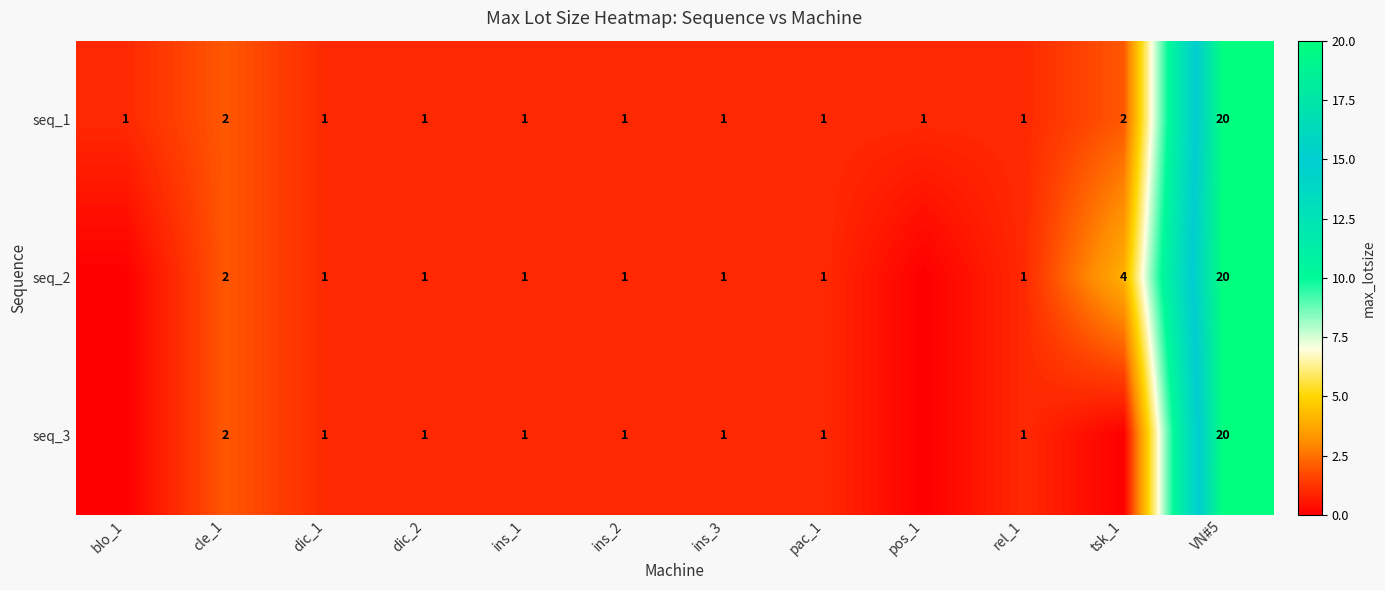

What is the sum of the seq_2 values at dic_1 and tsk_1?

5